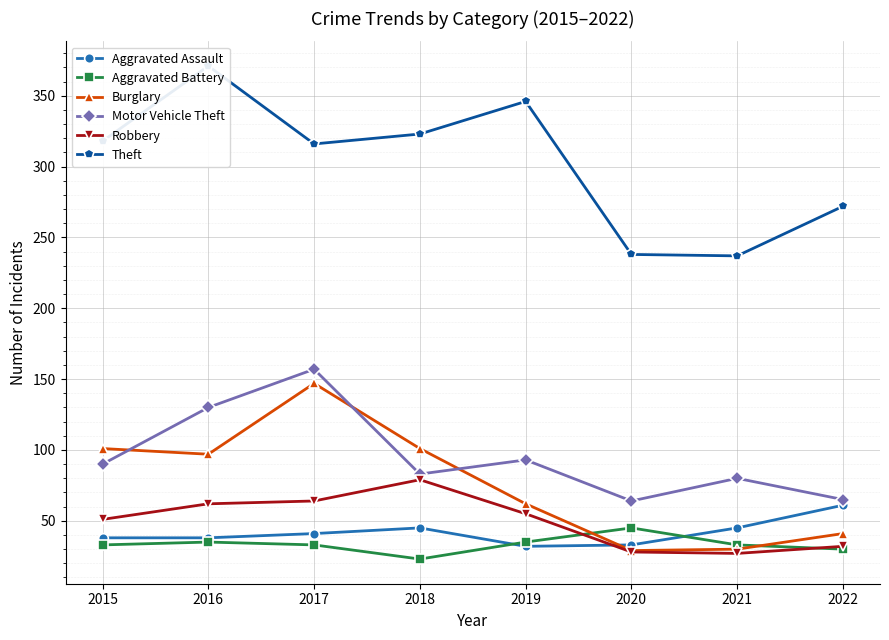

At which category is the sum across all series the highest?

2017